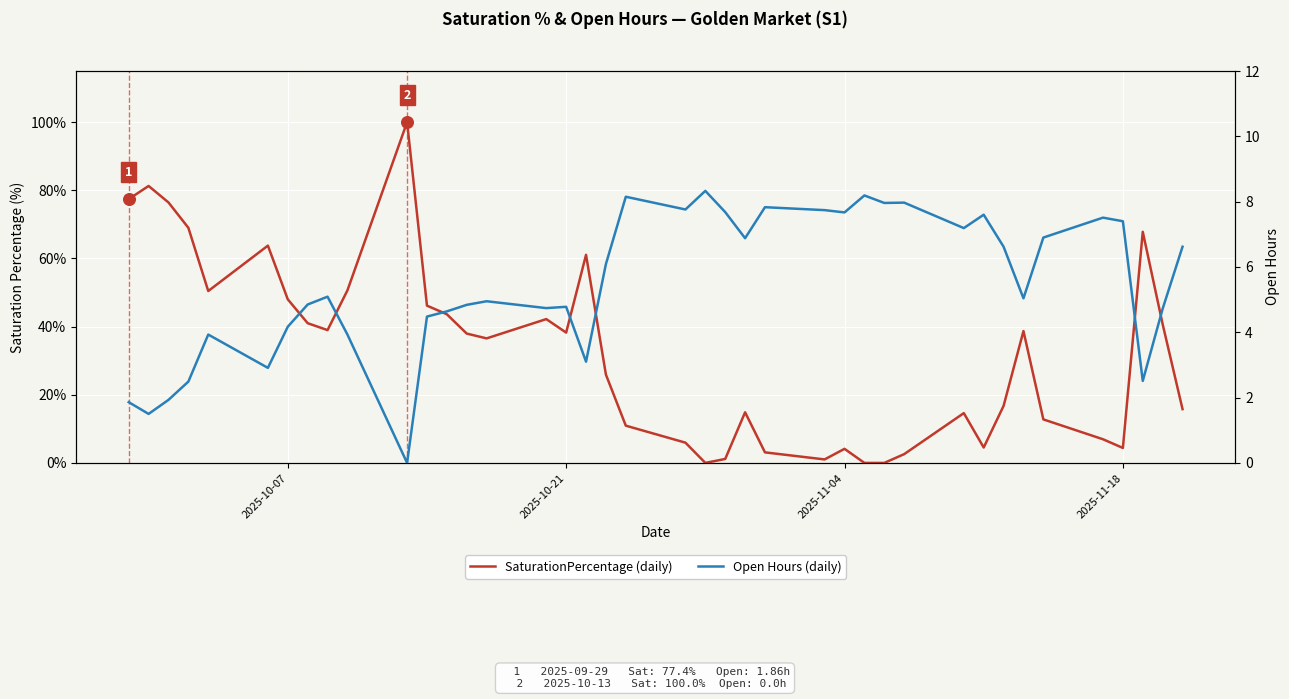

Which series has the largest Y range (max minus min)?

SaturationPercentage